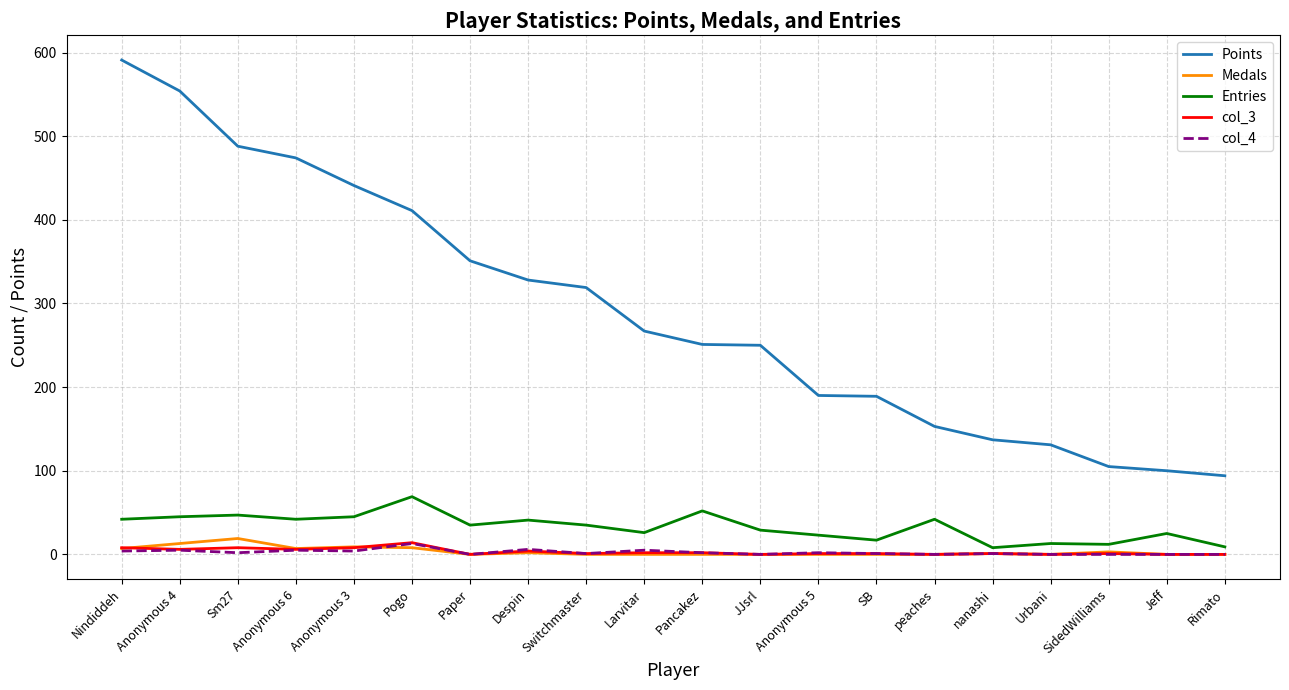

True or false: Medals has more than 0 interior local peaks.

True